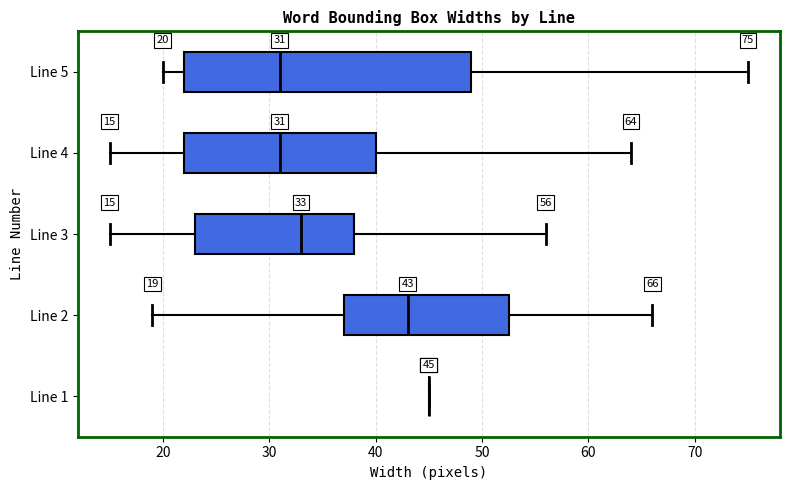

Comparing the boxes themselves (not the whiskers), which one is the widest?

Line 5